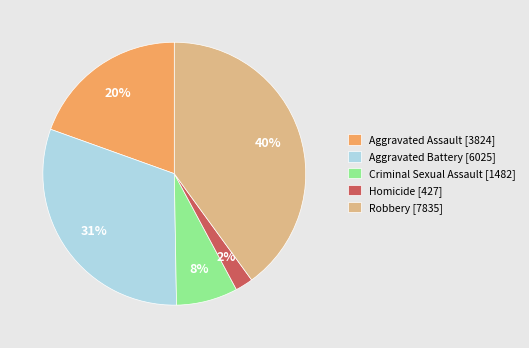

What is the smallest slice in the pie chart?

Homicide